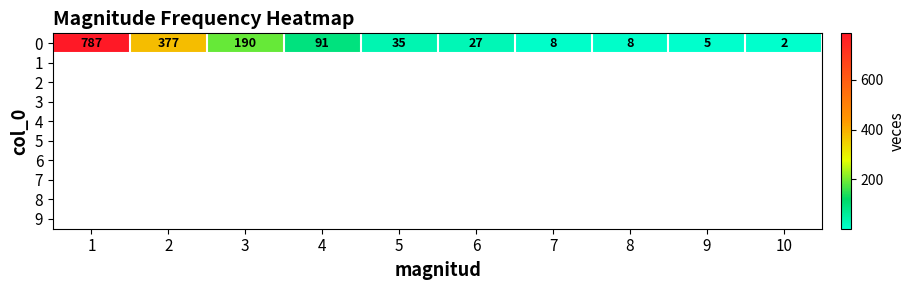

Rank the categories by value from lowest to highest.

10, 9, 7, 8, 6, 5, 4, 3, 2, 1